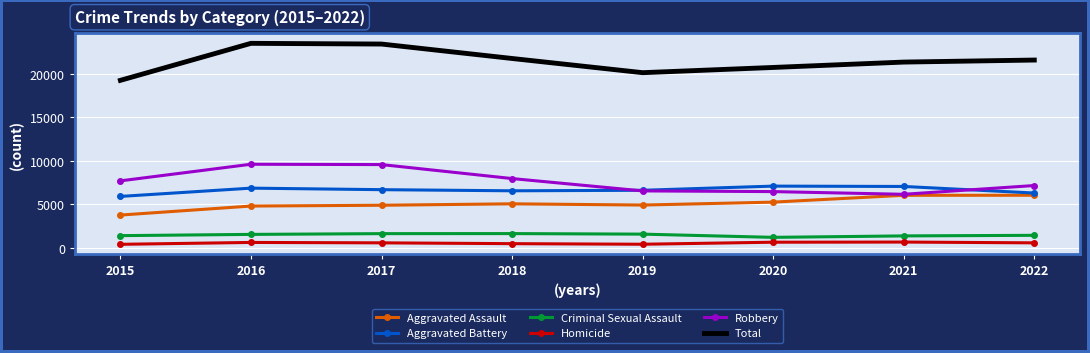

List the series in order of their peak value, lowest first.

Homicide, Criminal Sexual Assault, Aggravated Assault, Aggravated Battery, Robbery, Total